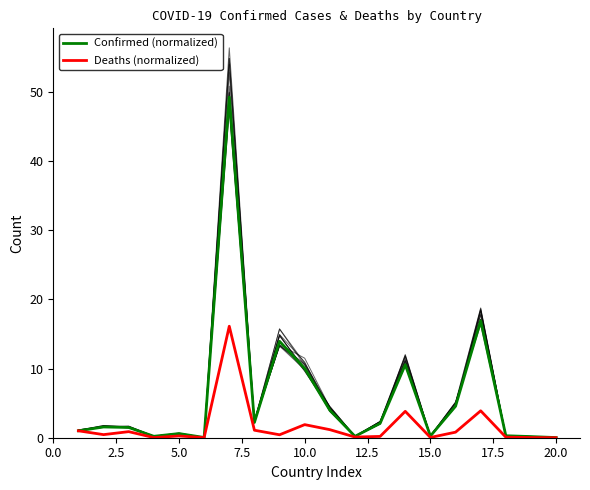

What is the highest value of the Deaths (normalized) series?

16.1